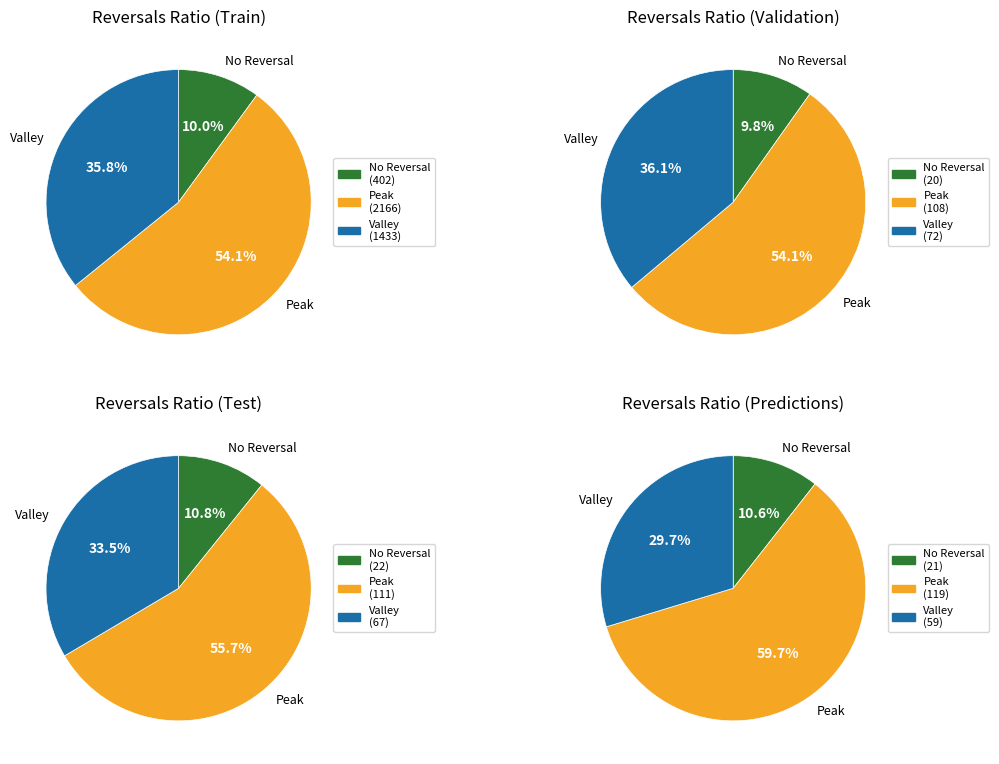

Is 0 the majority of the pie?

No